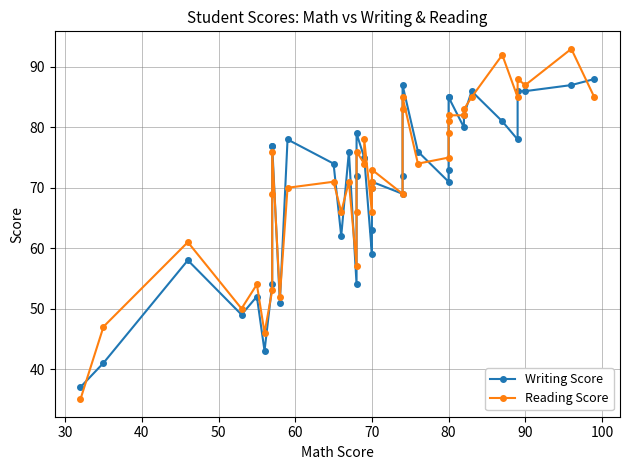

Is the value of Reading Score at 20 greater than the value of Writing Score at 10?

No